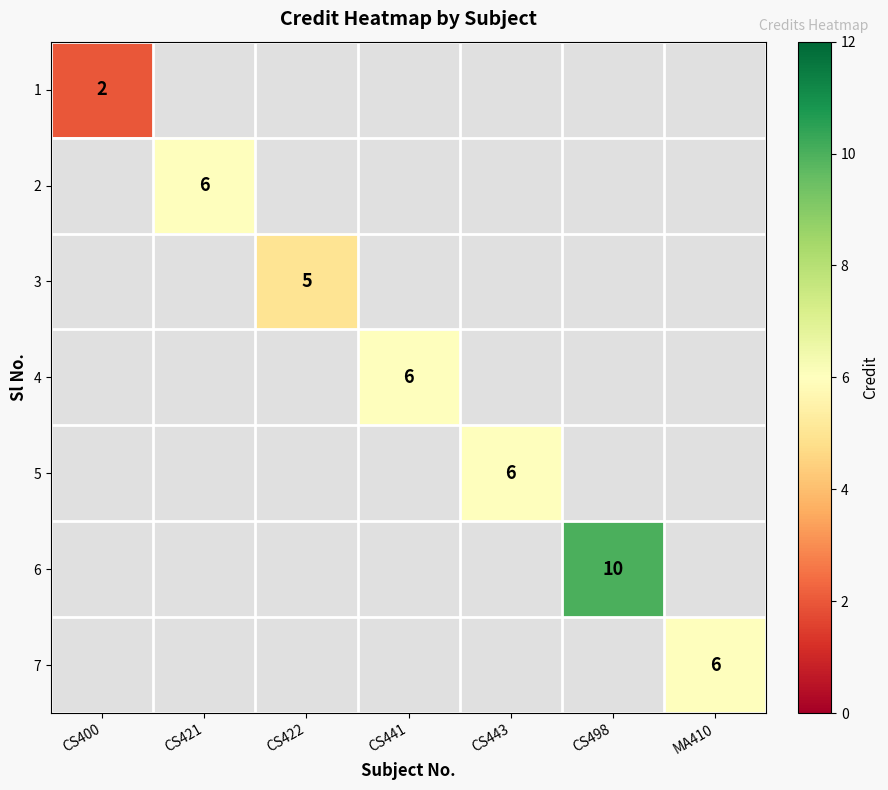

True or false: 3 has a value of 5 at CS422.

True